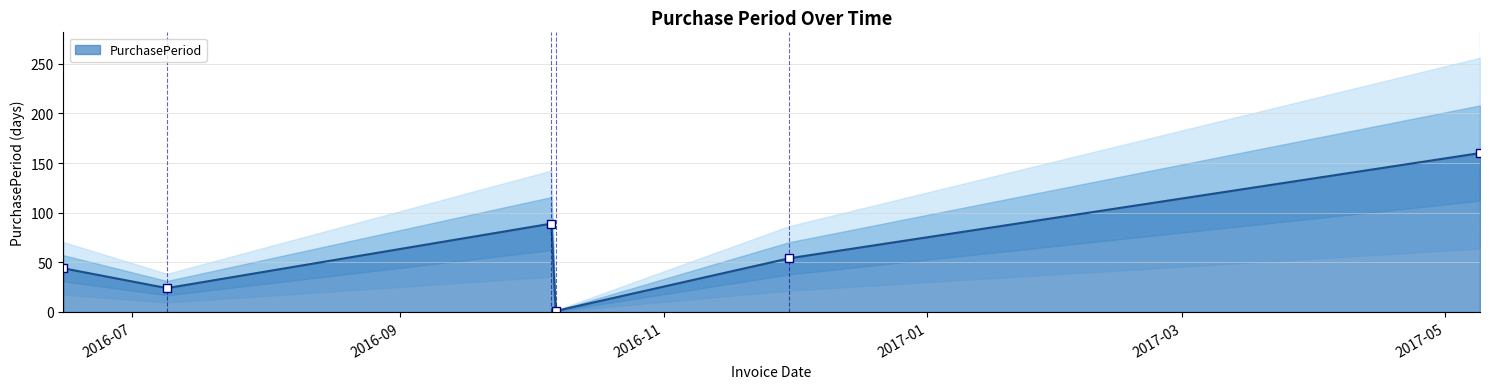

How many lines are shown in the chart?

1